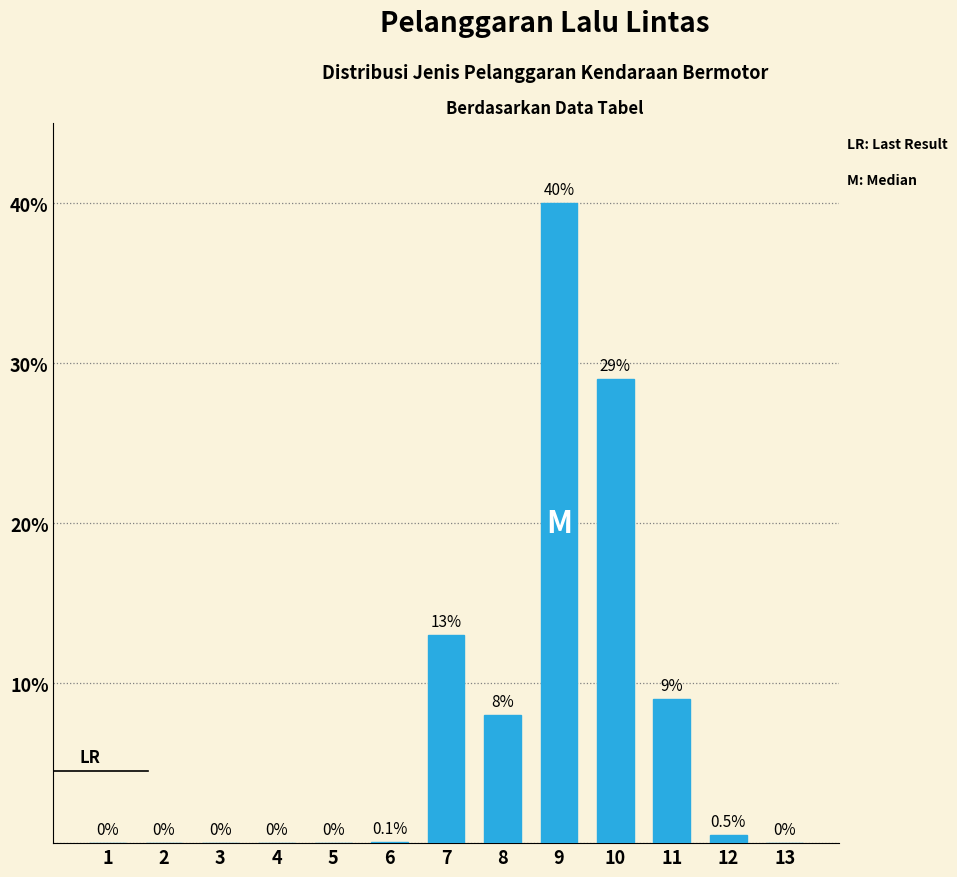

Reading right to left, transcribe all the data shown in this chart.

0.0	0.5	9.0	29.0	40.0	8.0	13.0	0.1	0.0	0.0	0.0	0.0	0.0